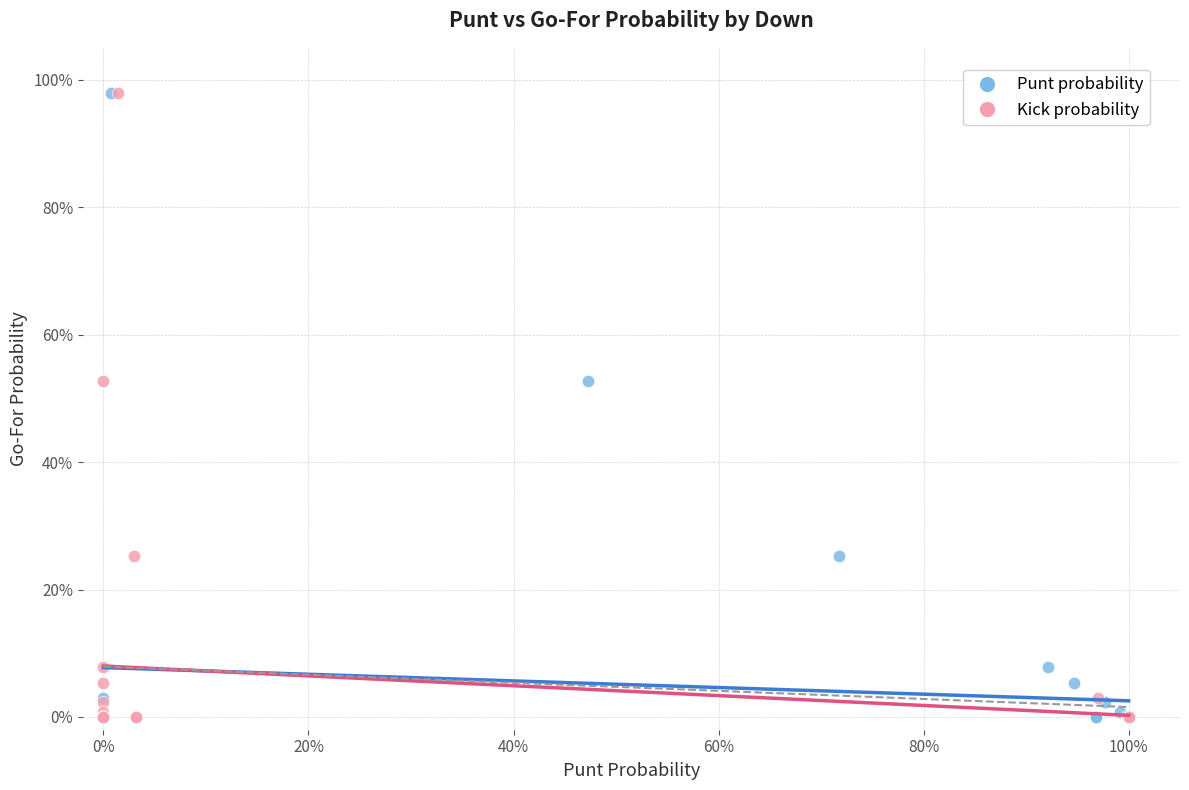

What are all the series names shown in the legend?

Punt probability, Kick probability